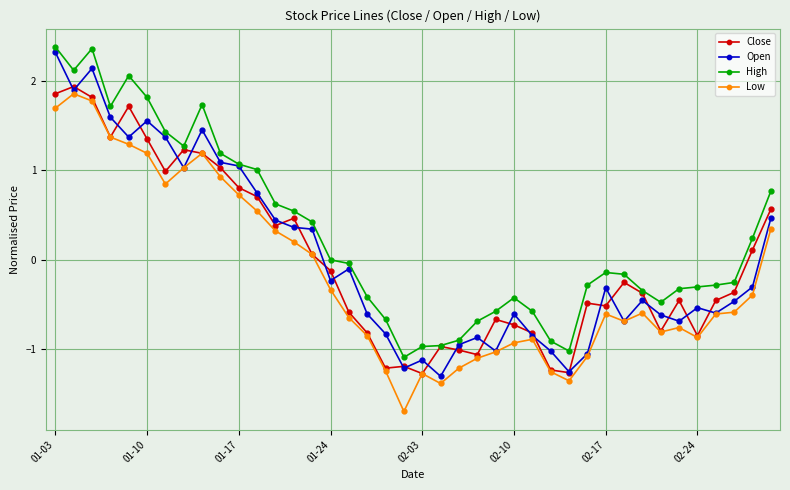

True or false: Low and High intersect in this chart.

False